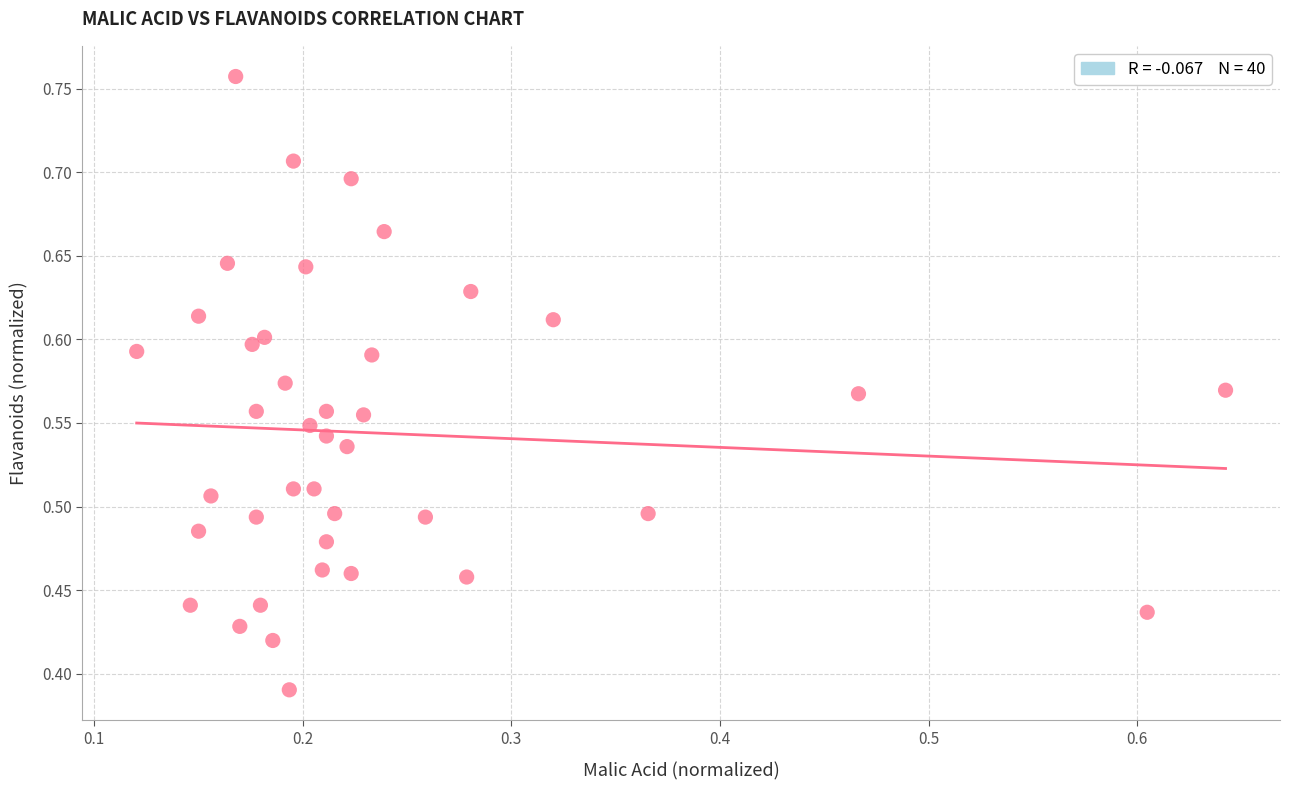

How many data points are displayed?

40